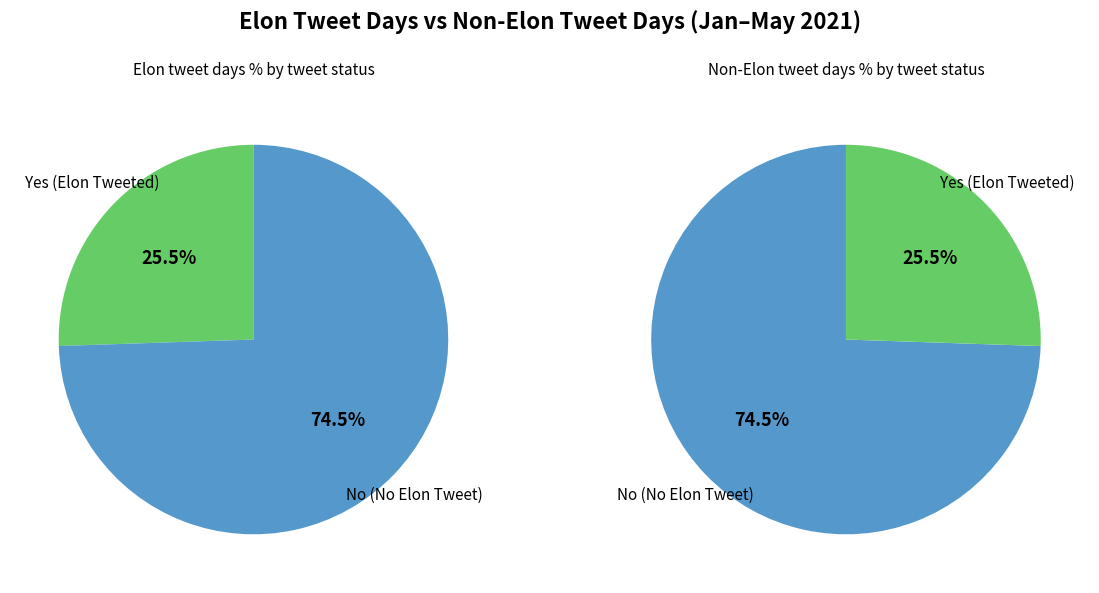

Which category has the biggest portion of the pie?

No